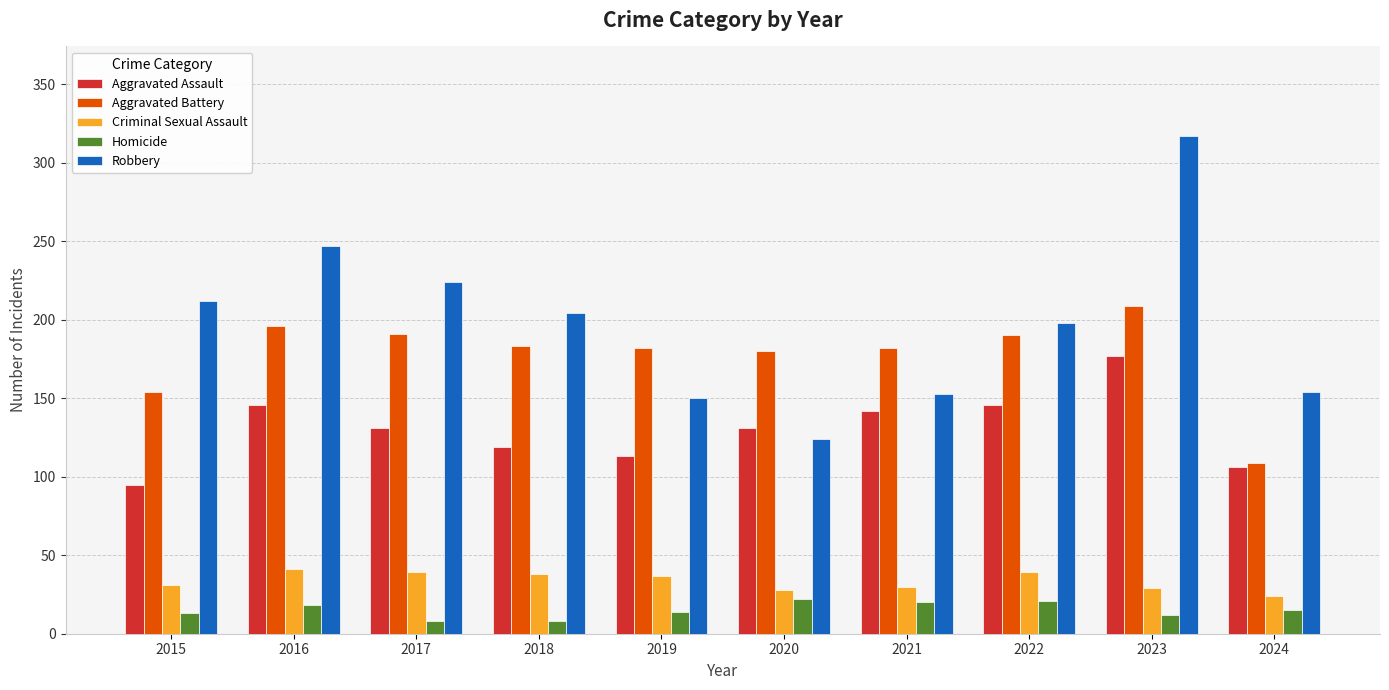

What is the total value across all series at 2019?

496